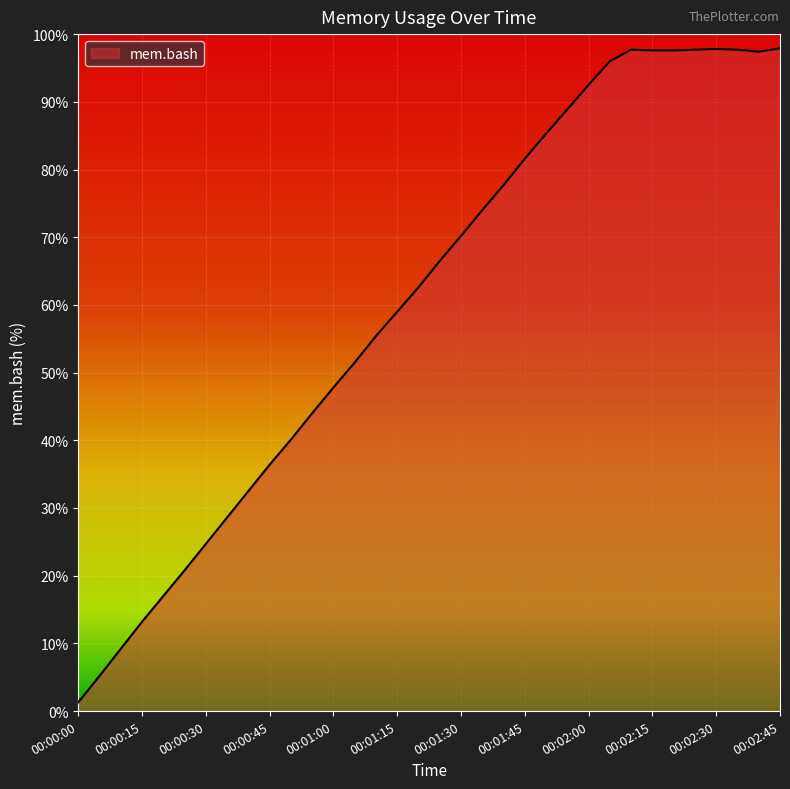

Does the chart have visible grid lines?

Yes